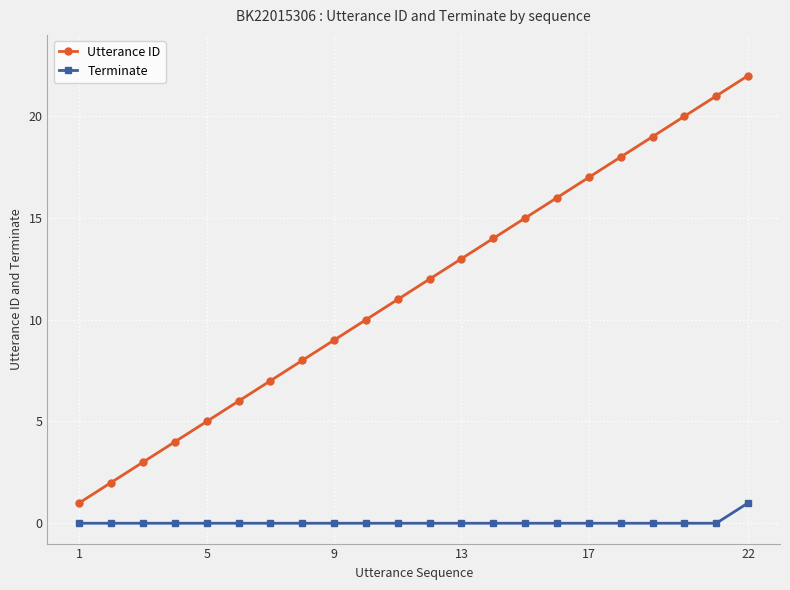

How many lines are shown in the chart?

2